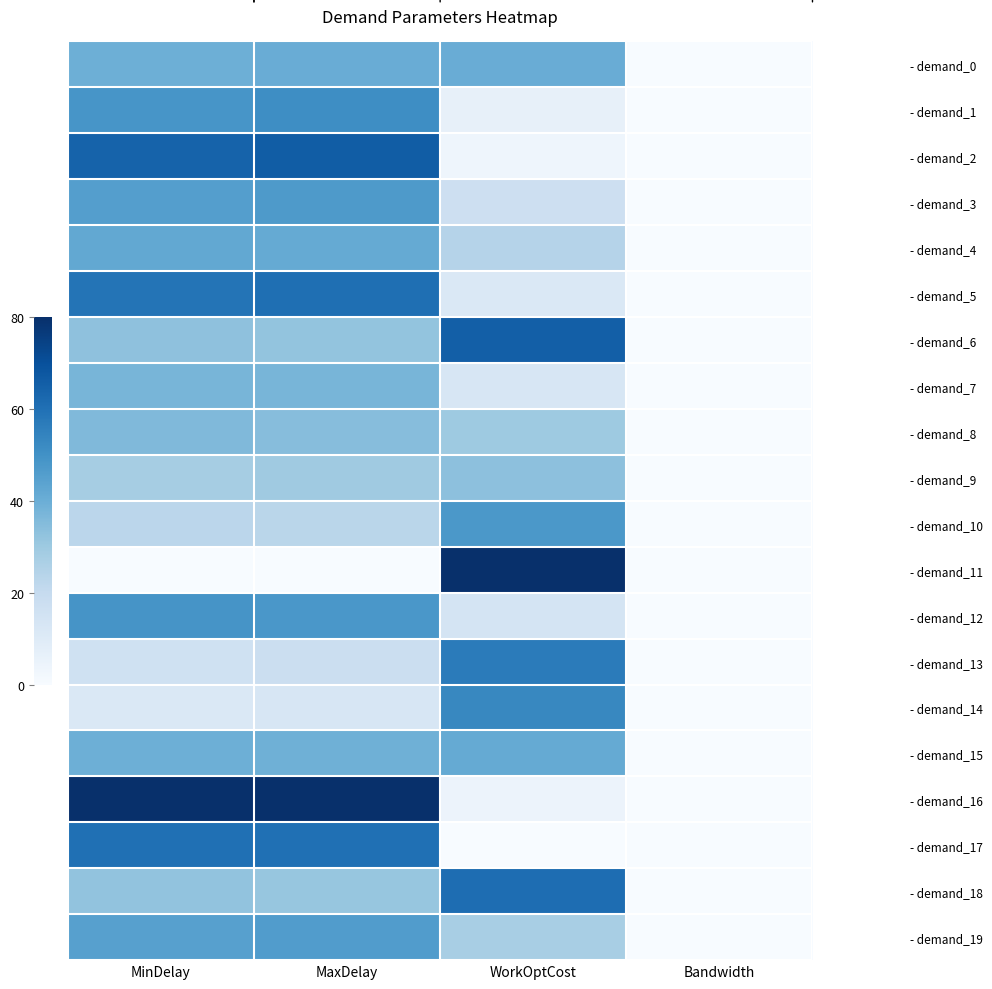

The - demand_0 series shows 0.2 at MinDelay. True or false?

False